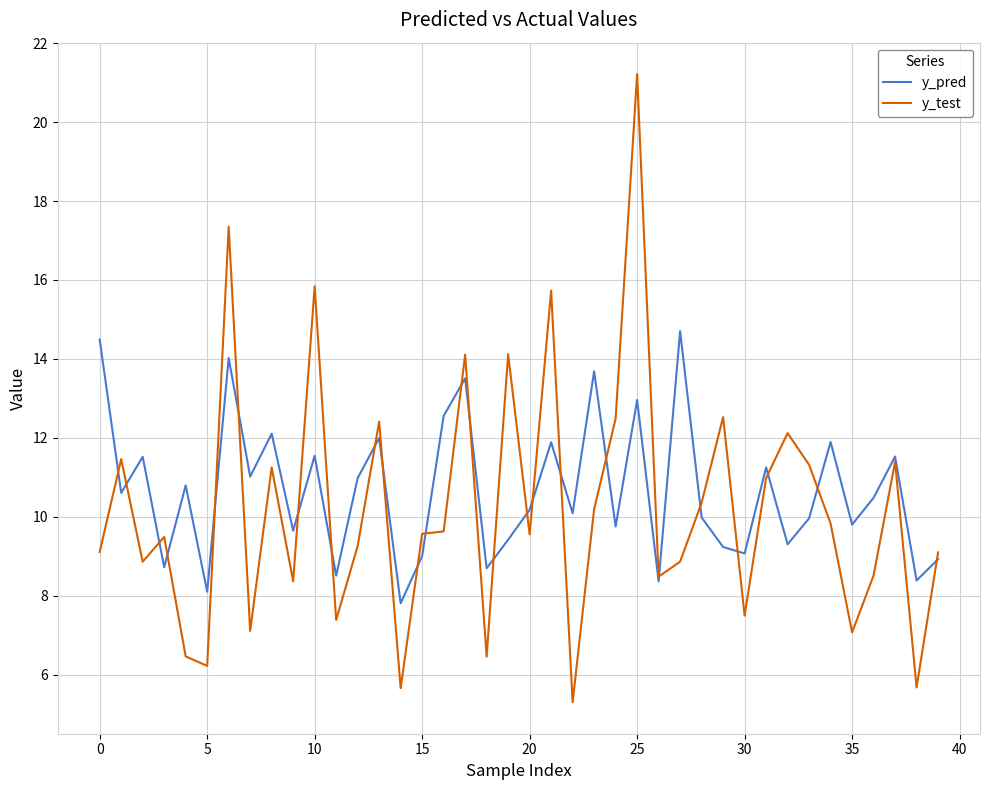

Does the chart display data point markers on the line(s)?

No